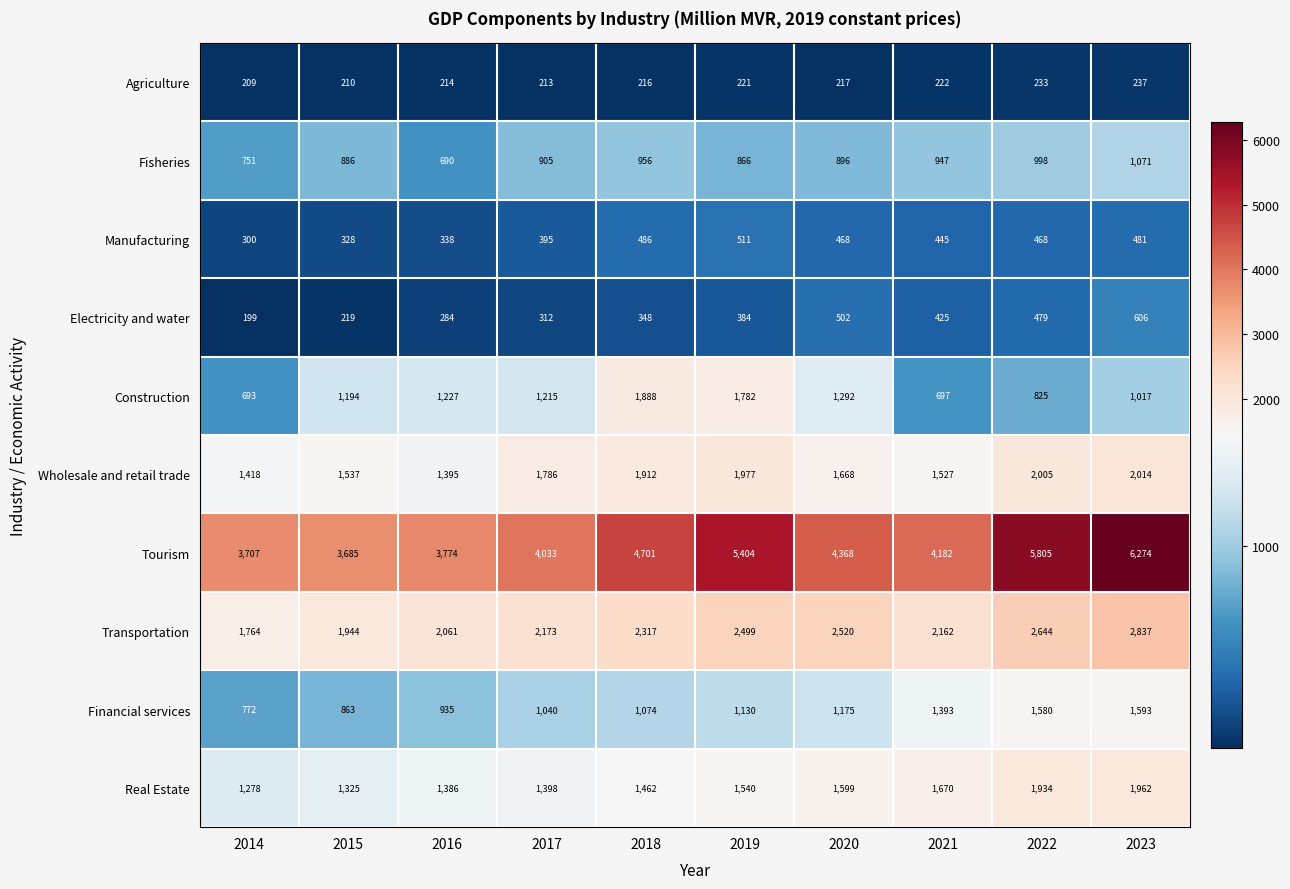

The Financial services series shows 1425 at 2017. True or false?

False